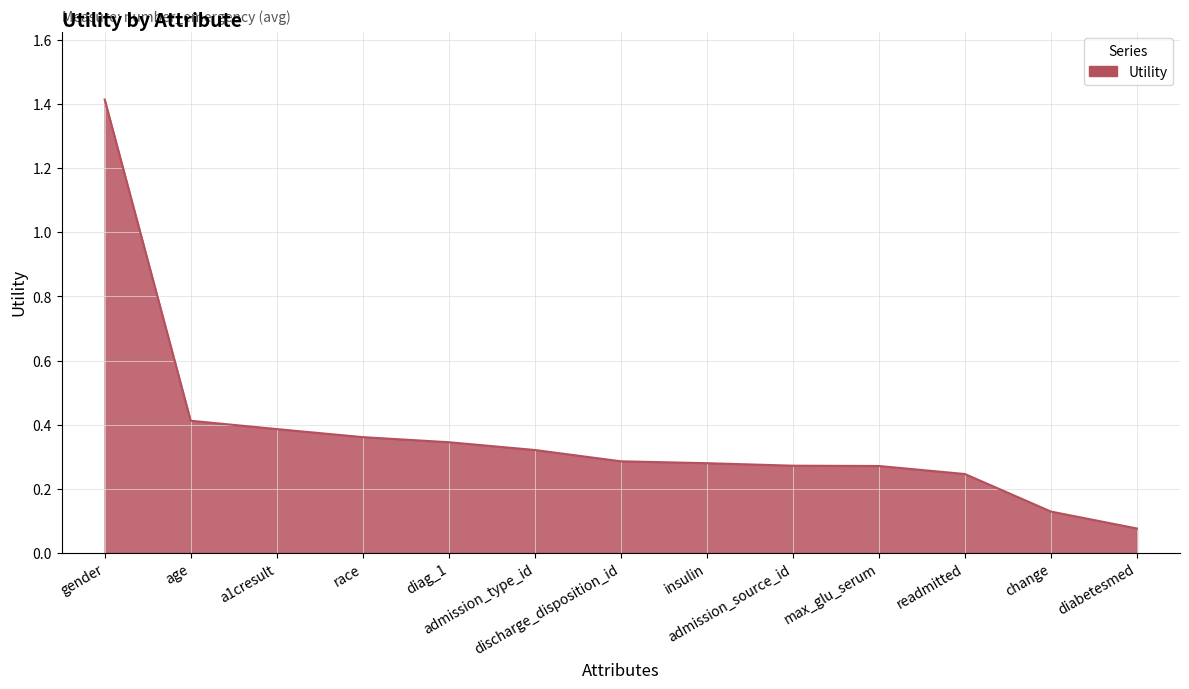

What position from the left is admission_type_id?

6